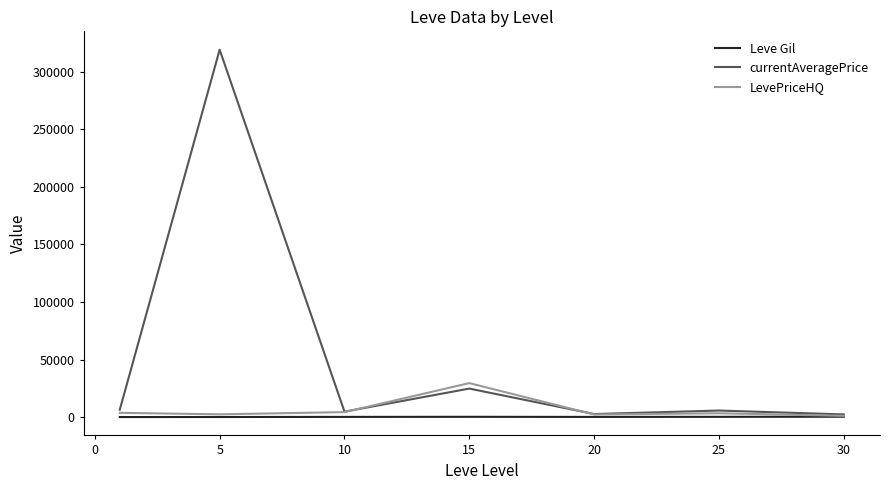

How many categories are shown in the chart?

7